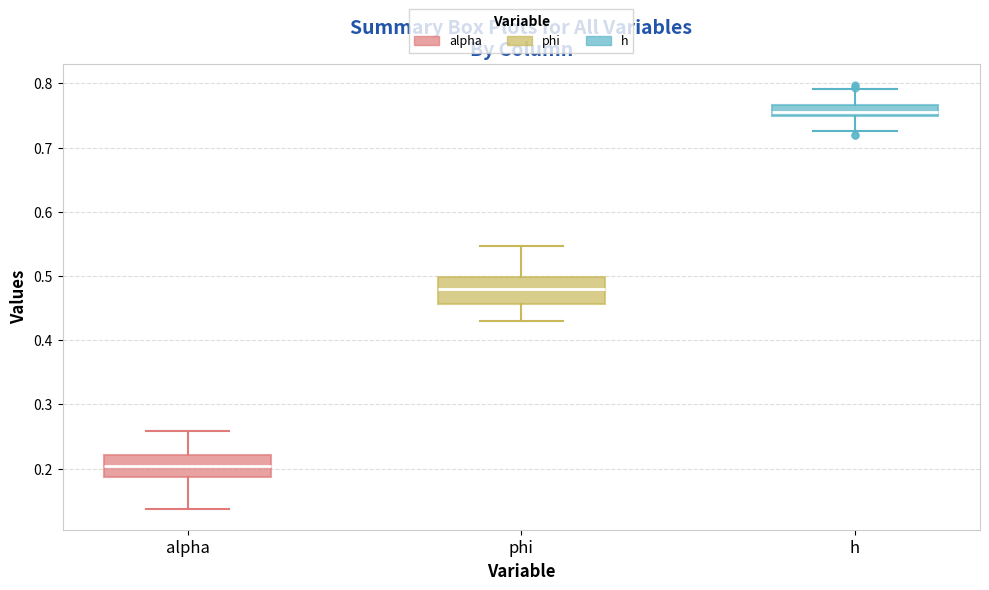

Reading left to right, read every box against the y-axis: the position of its median line, the range the box covers, and the ends of its whiskers. The values are not printed on the chart, so give them approximately, as read against the axis.

alpha: median 0.20, box 0.19 to 0.22, whiskers 0.14 to 0.26
phi: median 0.48, box 0.46 to 0.50, whiskers 0.43 to 0.55
h: median 0.76, box 0.75 to 0.77, whiskers 0.73 to 0.79